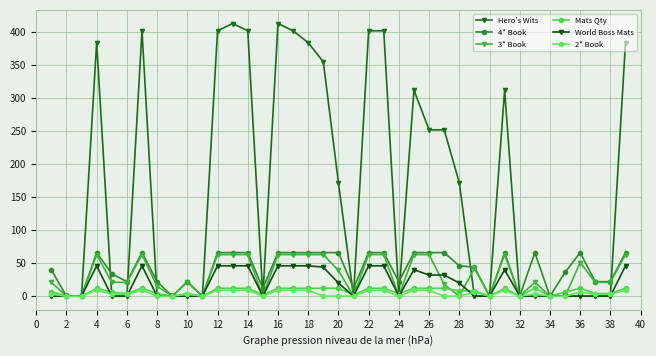

What is the value of the Mats Qty point at the 23rd from the left?

12